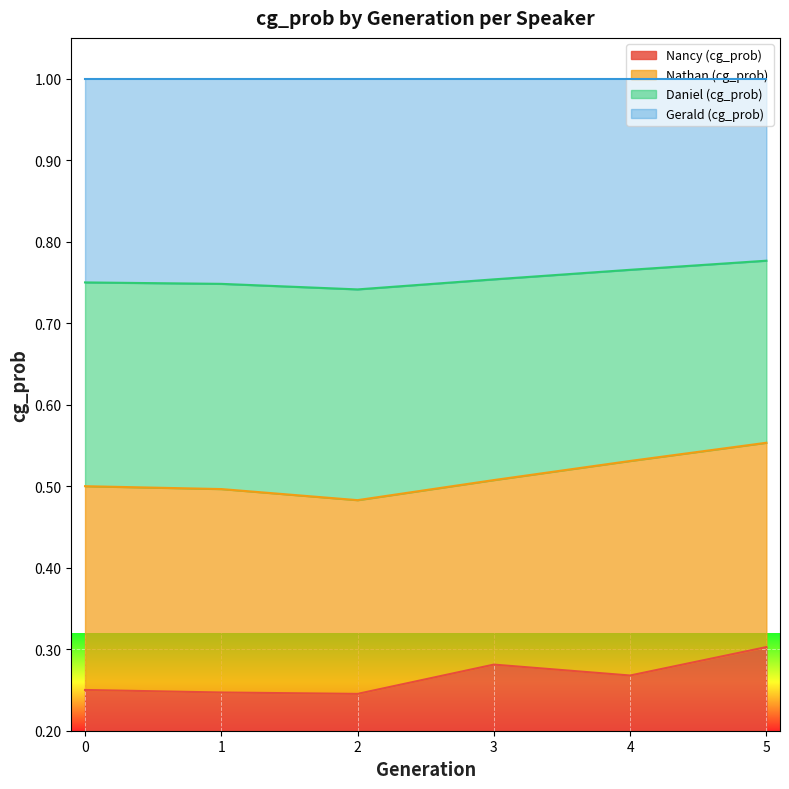

At how many categories does at least one series exceed 0?

6